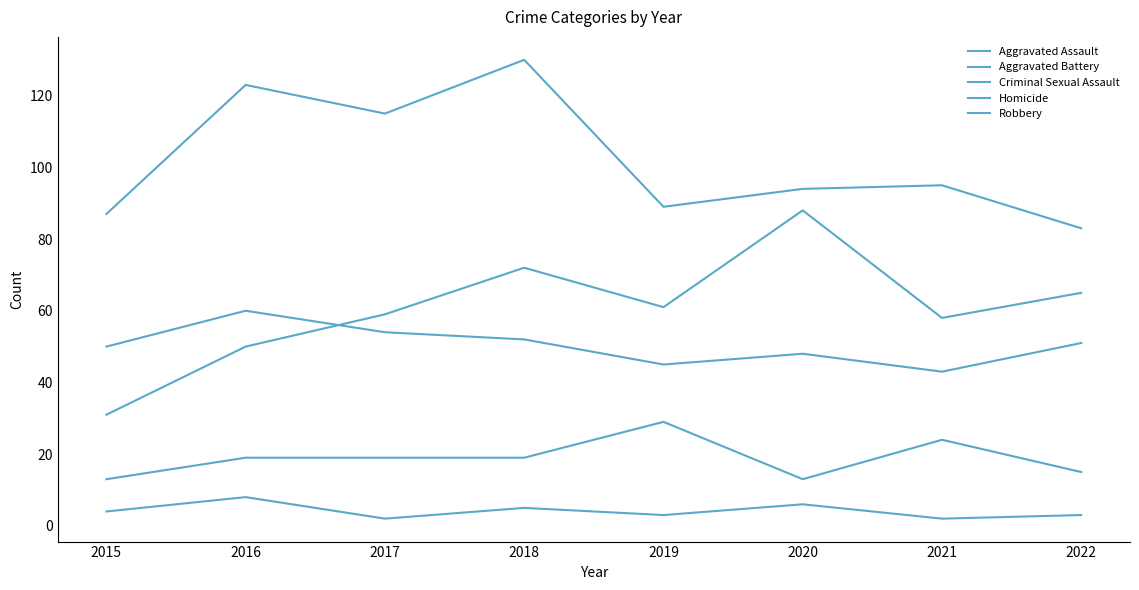

Is this an area chart (filled region under the line)?

No